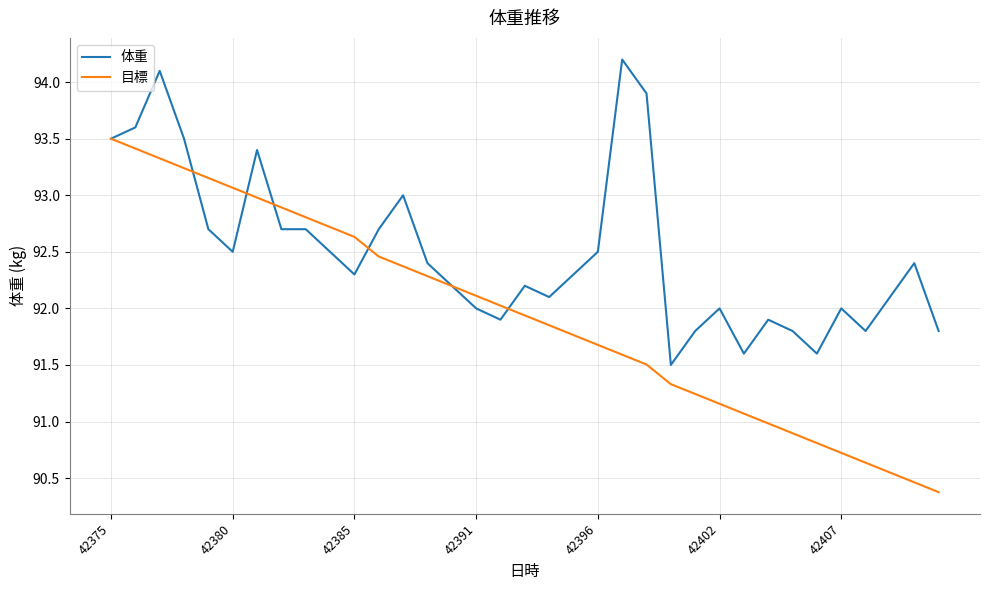

True or false: 体重 has more than 1 interior local peaks.

True